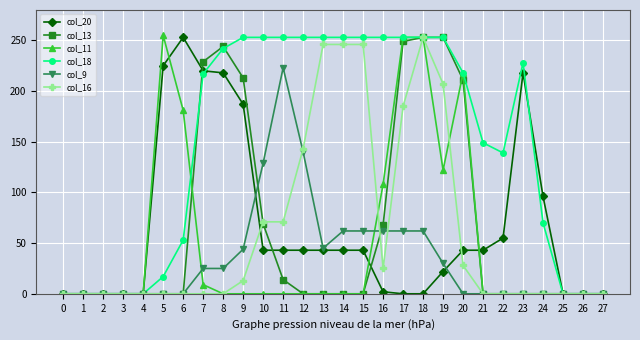

What is the maximum value shown in the chart?

255